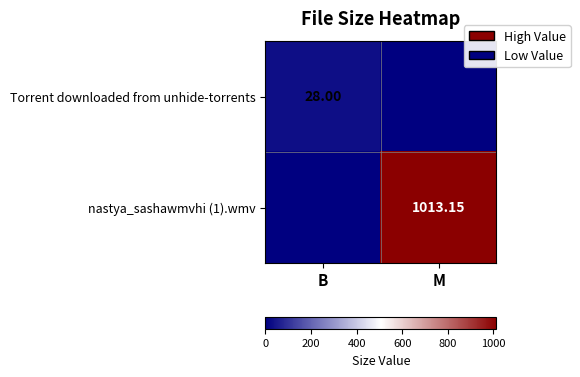

Is the value of nastya_sashawmvhi (1).wmv at M greater than the value of Torrent downloaded from unhide-torrents at M?

Yes